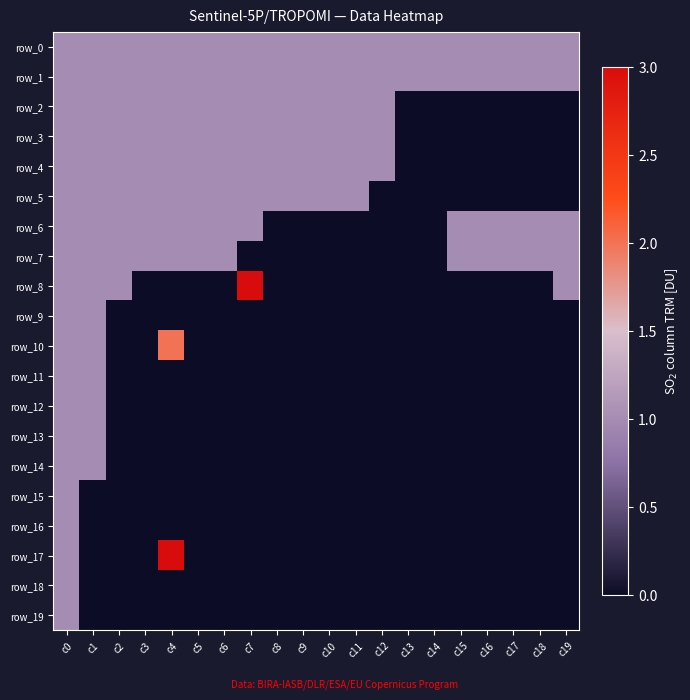

Reading left to right, list all the values displayed in this chart.

row_0: c0=1	c1=1	c2=1	c3=1	c4=1	c5=1	c6=1	c7=1	c8=1	c9=1	c10=1	c11=1	c12=1	c13=1	c14=1	c15=1	c16=1	c17=1	c18=1	c19=1
row_1: c0=1	c1=1	c2=1	c3=1	c4=1	c5=1	c6=1	c7=1	c8=1	c9=1	c10=1	c11=1	c12=1	c13=1	c14=1	c15=1	c16=1	c17=1	c18=1	c19=1
row_2: c0=1	c1=1	c2=1	c3=1	c4=1	c5=1	c6=1	c7=1	c8=1	c9=1	c10=1	c11=1	c12=1	c13=0	c14=0	c15=0	c16=0	c17=0	c18=0	c19=0
row_3: c0=1	c1=1	c2=1	c3=1	c4=1	c5=1	c6=1	c7=1	c8=1	c9=1	c10=1	c11=1	c12=1	c13=0	c14=0	c15=0	c16=0	c17=0	c18=0	c19=0
row_4: c0=1	c1=1	c2=1	c3=1	c4=1	c5=1	c6=1	c7=1	c8=1	c9=1	c10=1	c11=1	c12=1	c13=0	c14=0	c15=0	c16=0	c17=0	c18=0	c19=0
row_5: c0=1	c1=1	c2=1	c3=1	c4=1	c5=1	c6=1	c7=1	c8=1	c9=1	c10=1	c11=1	c12=0	c13=0	c14=0	c15=0	c16=0	c17=0	c18=0	c19=0
row_6: c0=1	c1=1	c2=1	c3=1	c4=1	c5=1	c6=1	c7=1	c8=0	c9=0	c10=0	c11=0	c12=0	c13=0	c14=0	c15=1	c16=1	c17=1	c18=1	c19=1
row_7: c0=1	c1=1	c2=1	c3=1	c4=1	c5=1	c6=1	c7=0	c8=0	c9=0	c10=0	c11=0	c12=0	c13=0	c14=0	c15=1	c16=1	c17=1	c18=1	c19=1
row_8: c0=1	c1=1	c2=1	c3=0	c4=0	c5=0	c6=0	c7=3	c8=0	c9=0	c10=0	c11=0	c12=0	c13=0	c14=0	c15=0	c16=0	c17=0	c18=0	c19=1
row_9: c0=1	c1=1	c2=0	c3=0	c4=0	c5=0	c6=0	c7=0	c8=0	c9=0	c10=0	c11=0	c12=0	c13=0	c14=0	c15=0	c16=0	c17=0	c18=0	c19=0
row_10: c0=1	c1=1	c2=0	c3=0	c4=2	c5=0	c6=0	c7=0	c8=0	c9=0	c10=0	c11=0	c12=0	c13=0	c14=0	c15=0	c16=0	c17=0	c18=0	c19=0
row_11: c0=1	c1=1	c2=0	c3=0	c4=0	c5=0	c6=0	c7=0	c8=0	c9=0	c10=0	c11=0	c12=0	c13=0	c14=0	c15=0	c16=0	c17=0	c18=0	c19=0
row_12: c0=1	c1=1	c2=0	c3=0	c4=0	c5=0	c6=0	c7=0	c8=0	c9=0	c10=0	c11=0	c12=0	c13=0	c14=0	c15=0	c16=0	c17=0	c18=0	c19=0
row_13: c0=1	c1=1	c2=0	c3=0	c4=0	c5=0	c6=0	c7=0	c8=0	c9=0	c10=0	c11=0	c12=0	c13=0	c14=0	c15=0	c16=0	c17=0	c18=0	c19=0
row_14: c0=1	c1=1	c2=0	c3=0	c4=0	c5=0	c6=0	c7=0	c8=0	c9=0	c10=0	c11=0	c12=0	c13=0	c14=0	c15=0	c16=0	c17=0	c18=0	c19=0
row_15: c0=1	c1=0	c2=0	c3=0	c4=0	c5=0	c6=0	c7=0	c8=0	c9=0	c10=0	c11=0	c12=0	c13=0	c14=0	c15=0	c16=0	c17=0	c18=0	c19=0
row_16: c0=1	c1=0	c2=0	c3=0	c4=0	c5=0	c6=0	c7=0	c8=0	c9=0	c10=0	c11=0	c12=0	c13=0	c14=0	c15=0	c16=0	c17=0	c18=0	c19=0
row_17: c0=1	c1=0	c2=0	c3=0	c4=3	c5=0	c6=0	c7=0	c8=0	c9=0	c10=0	c11=0	c12=0	c13=0	c14=0	c15=0	c16=0	c17=0	c18=0	c19=0
row_18: c0=1	c1=0	c2=0	c3=0	c4=0	c5=0	c6=0	c7=0	c8=0	c9=0	c10=0	c11=0	c12=0	c13=0	c14=0	c15=0	c16=0	c17=0	c18=0	c19=0
row_19: c0=1	c1=0	c2=0	c3=0	c4=0	c5=0	c6=0	c7=0	c8=0	c9=0	c10=0	c11=0	c12=0	c13=0	c14=0	c15=0	c16=0	c17=0	c18=0	c19=0